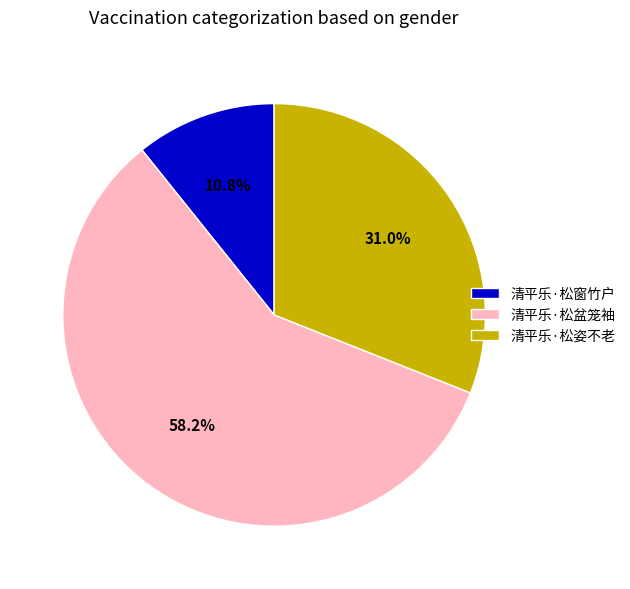

To the nearest percent, what is the average slice percentage?

33%